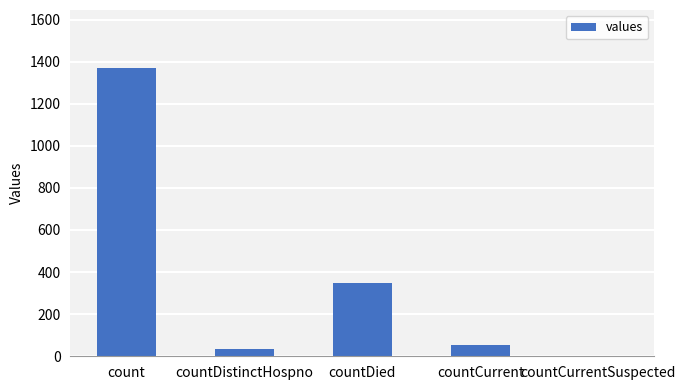

Which has a higher value, countDied or count?

count